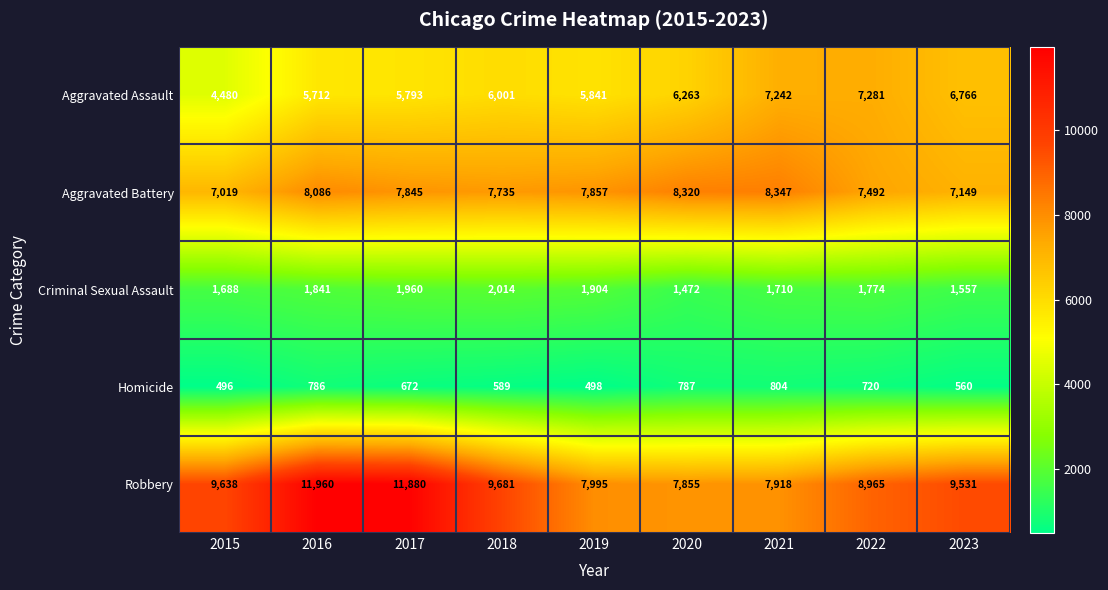

At how many categories does at least one series exceed 8225?

8